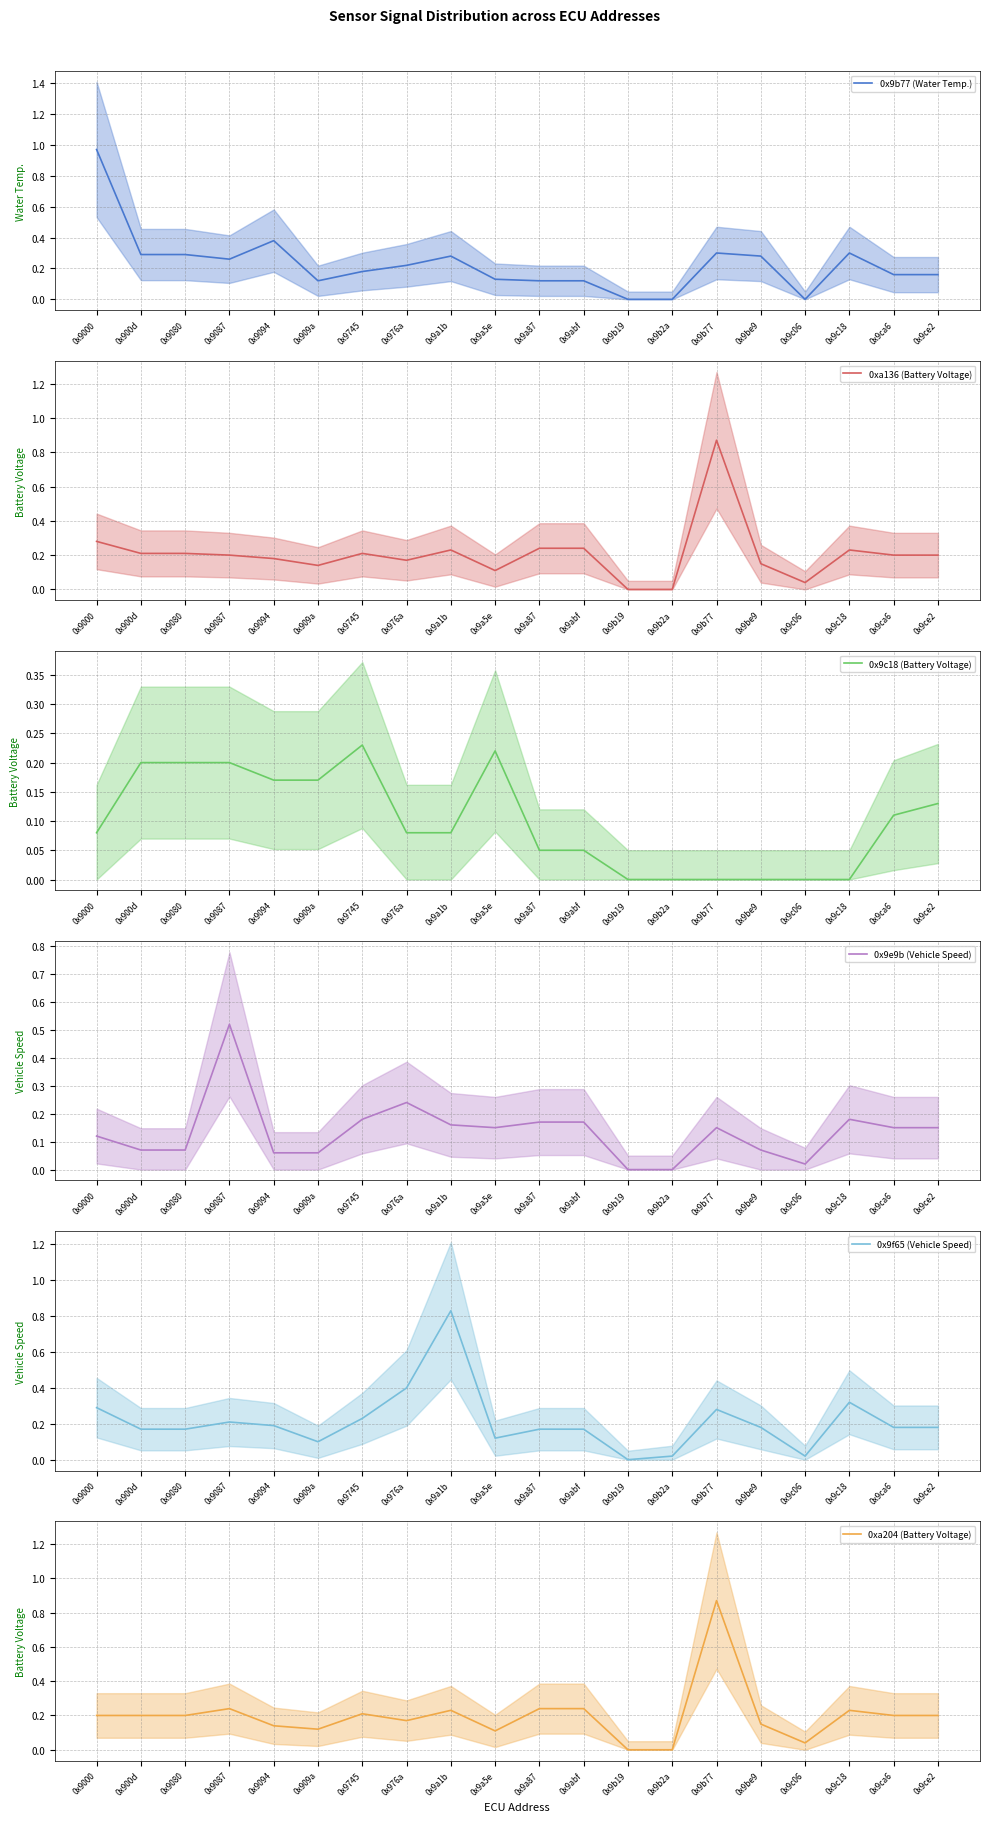

What value does the 0x9f65 (Vehicle Speed) series have at 0x9b77?

0.3